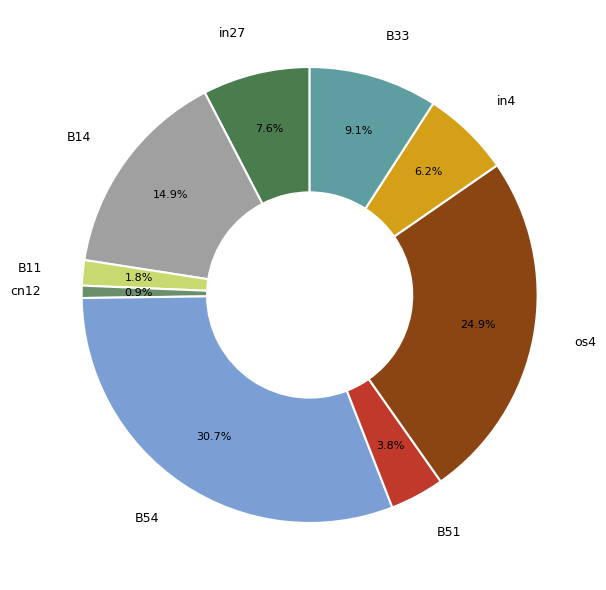

How many slices are in this pie chart?

9